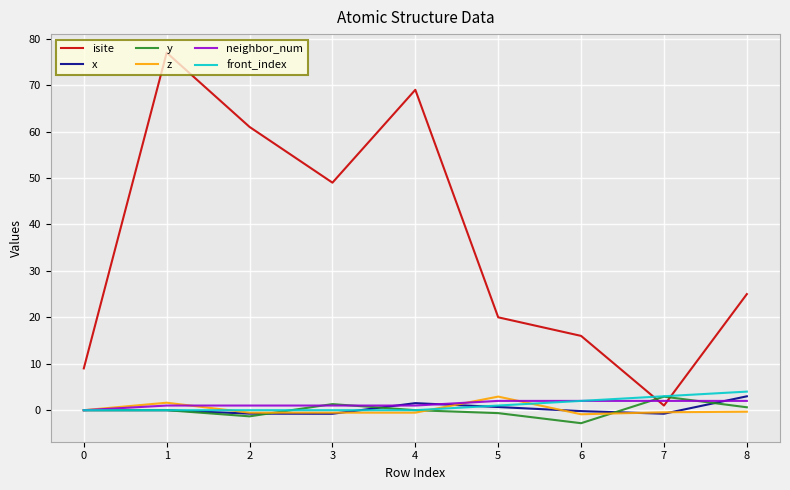

What is the highest value of the front_index series?

4.0